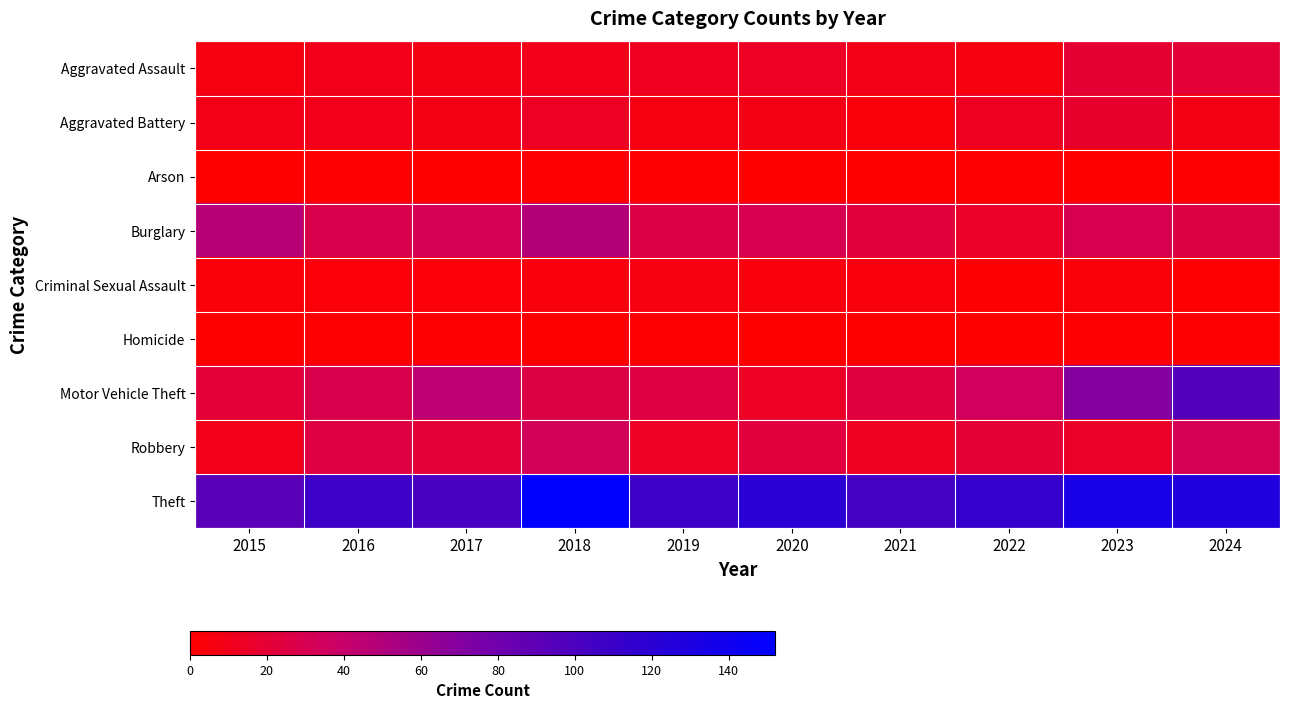

Which series has the widest spread of values?

Motor Vehicle Theft